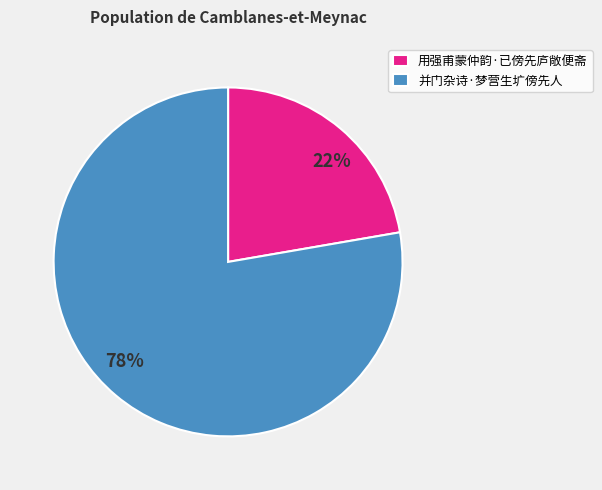

Do 并门杂诗·梦营生圹傍先人 and 用强甫蒙仲韵·已傍先庐敞便斋 together represent more than half of the pie?

Yes